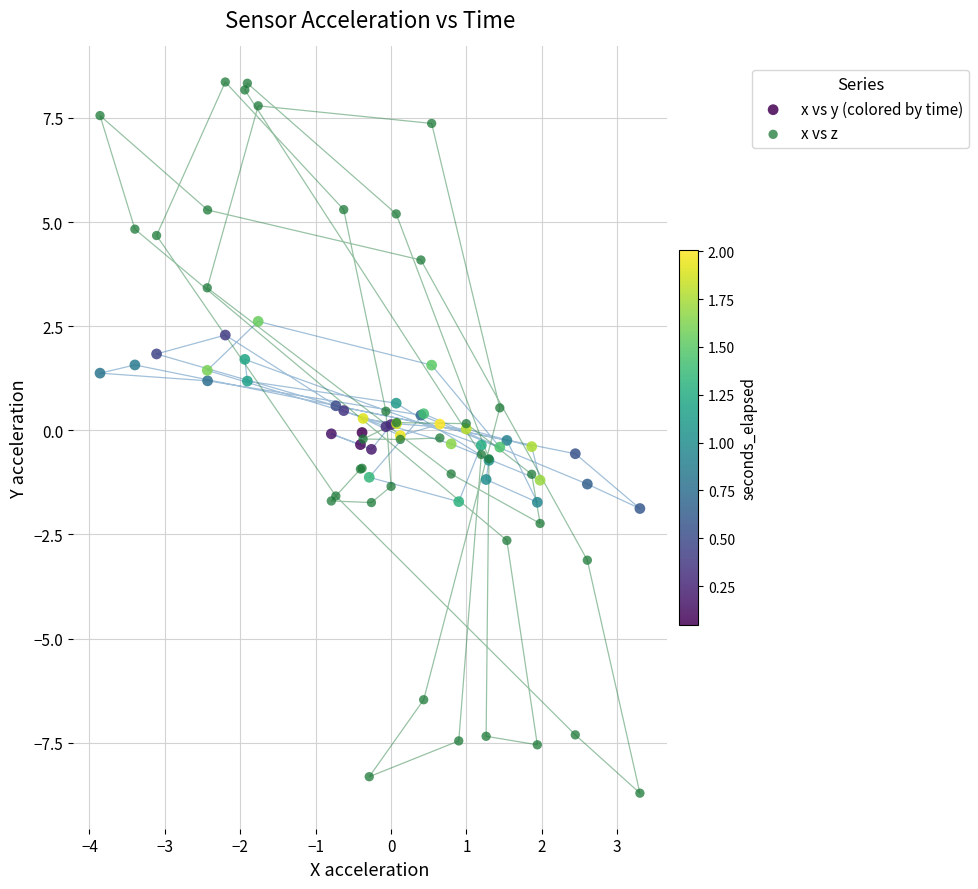

Which series reaches the minimum Y coordinate?

x vs z